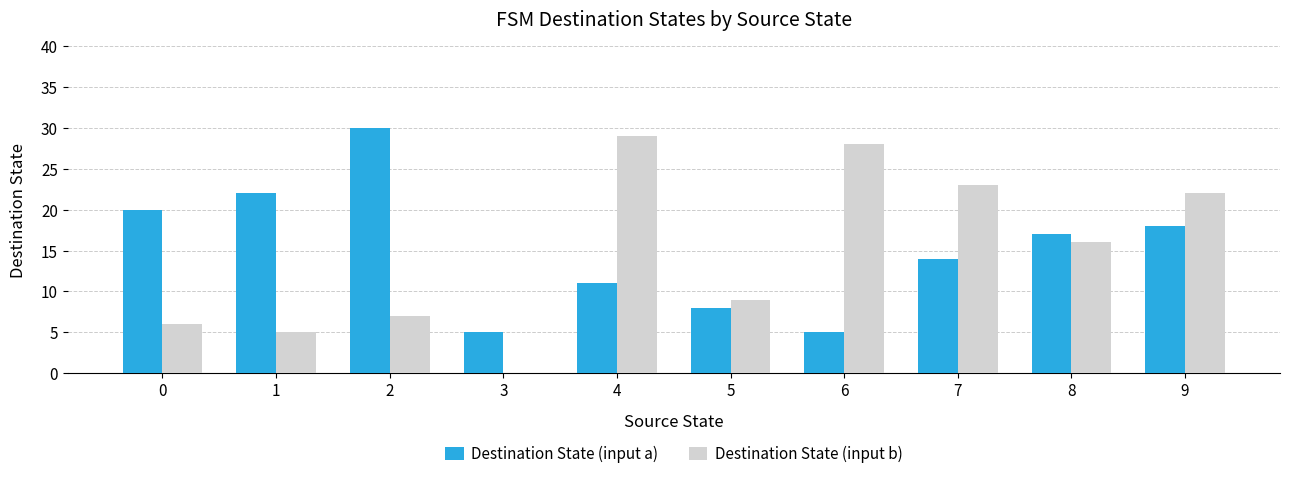

Which category has the highest value across all series?

2